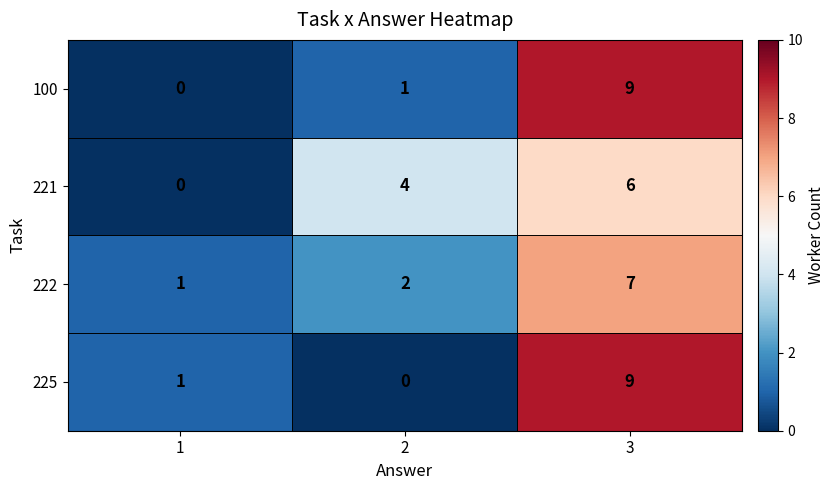

Count the number of categories in the chart.

3